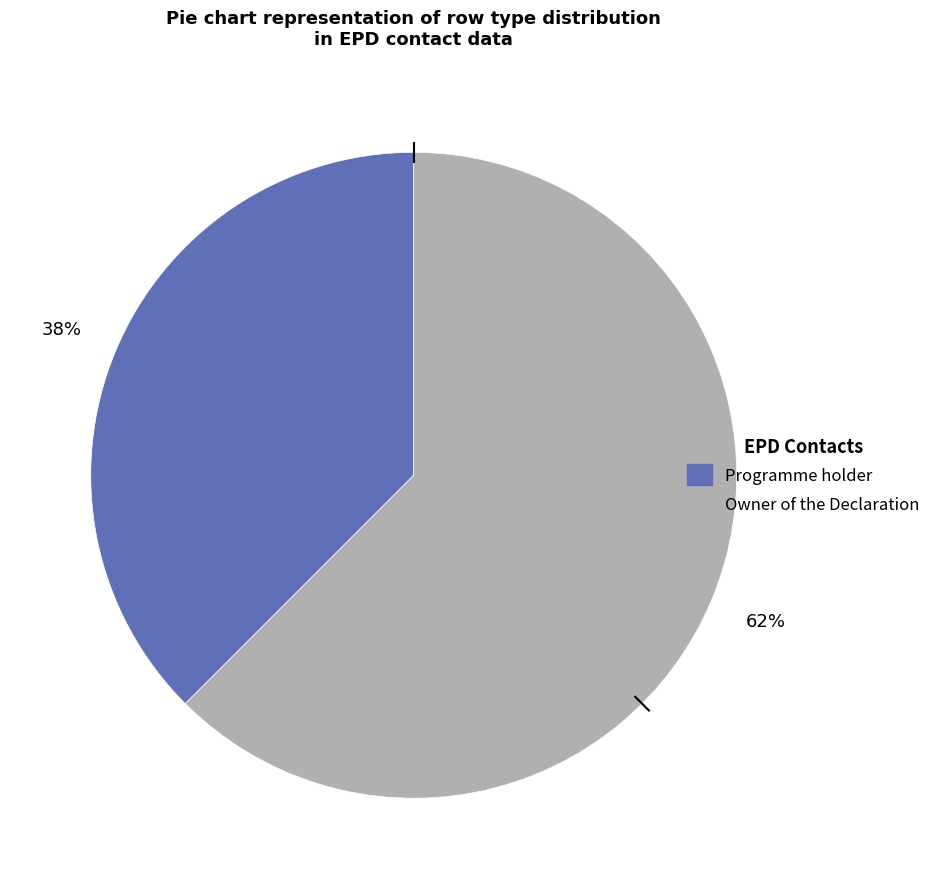

The Programme holder slice represents 38% of the pie. True or false?

True